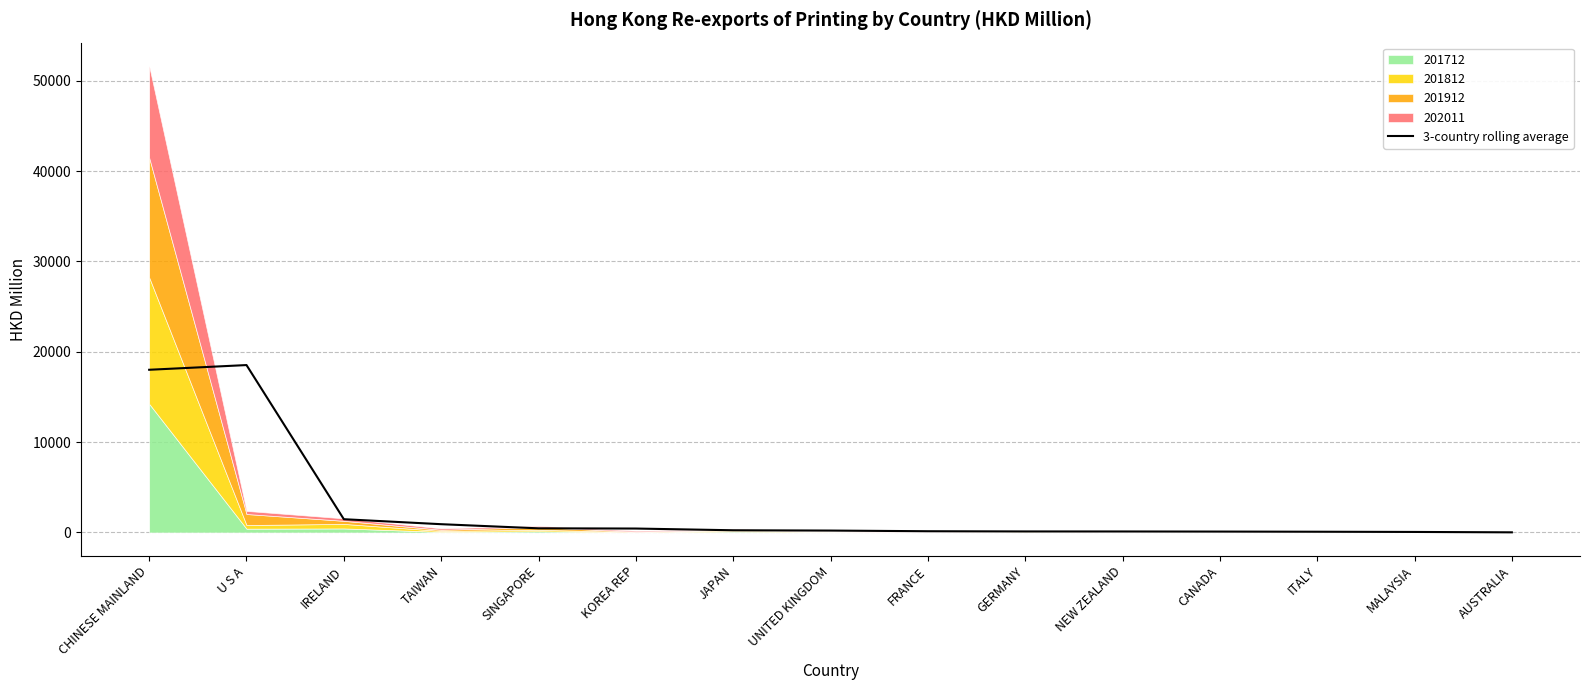

True or false: 3-country rolling average has a value of 1468.2 at IRELAND.

True